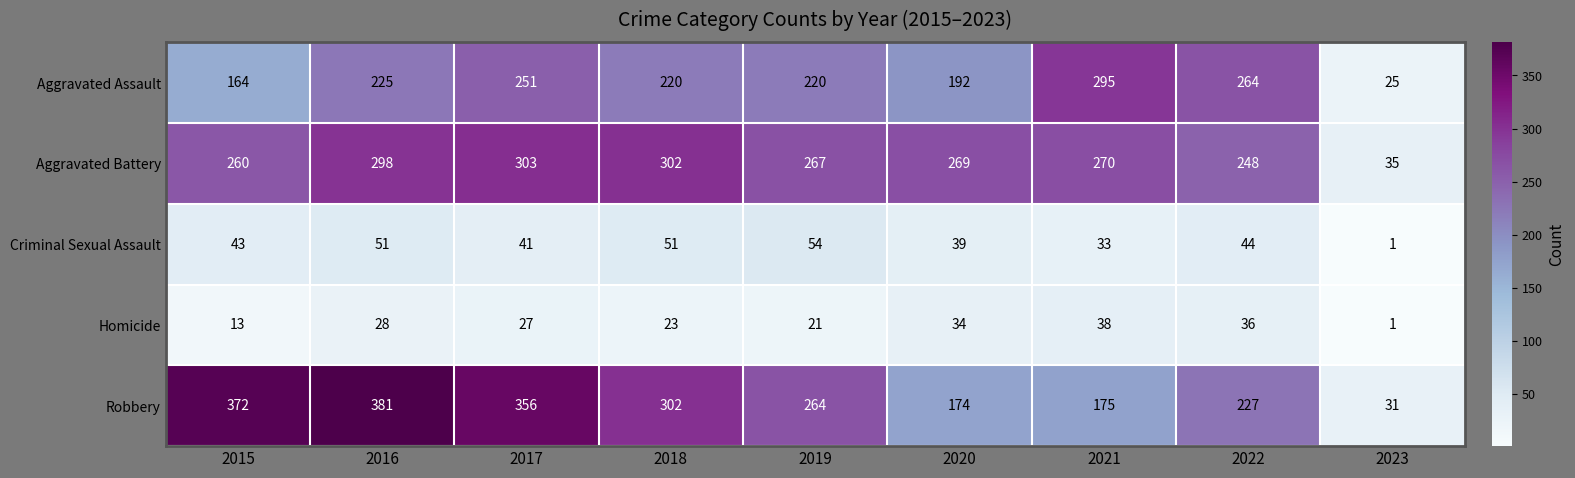

At which label is Criminal Sexual Assault closest to 27?

2021